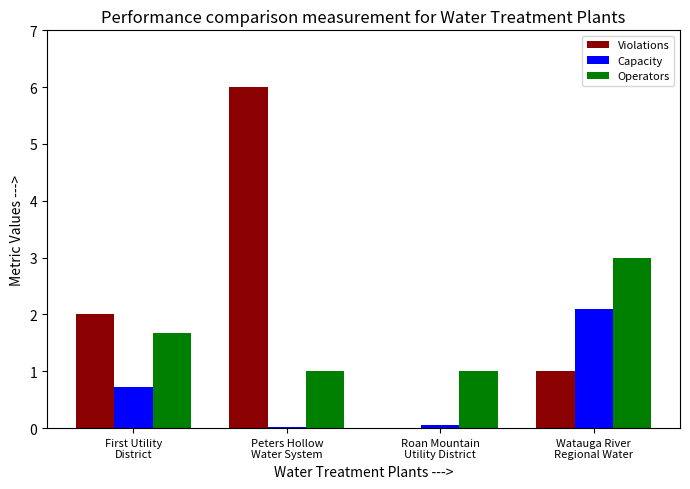

What is the maximum value shown in the chart?

6.0